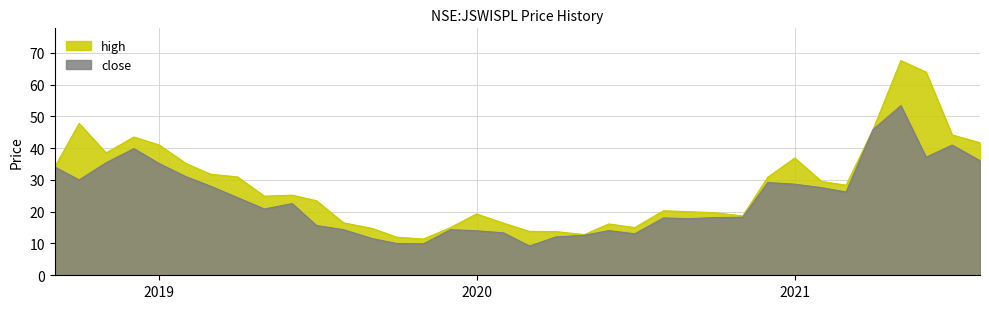

What is the label of the 10th point from the right?

2020-11-02